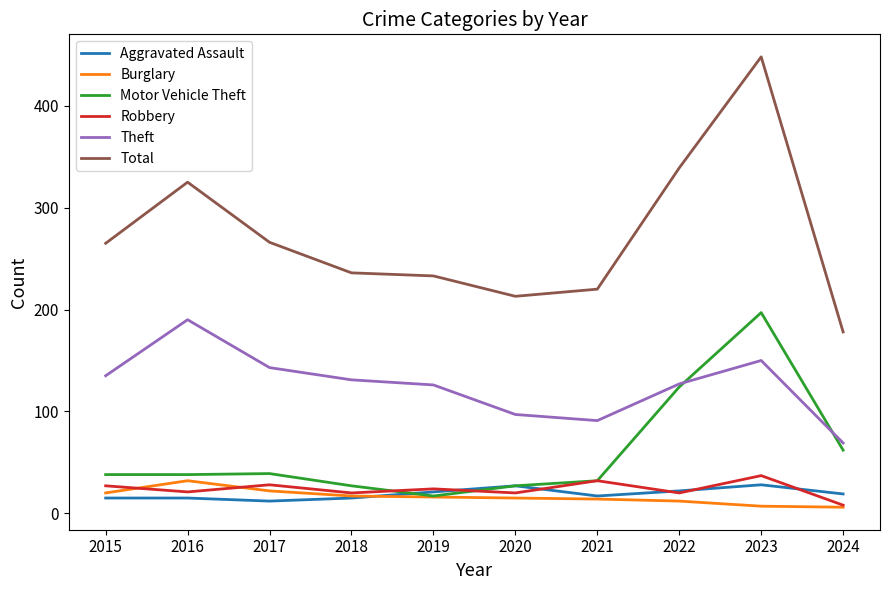

Where is Total nearest to the value 313?

2016